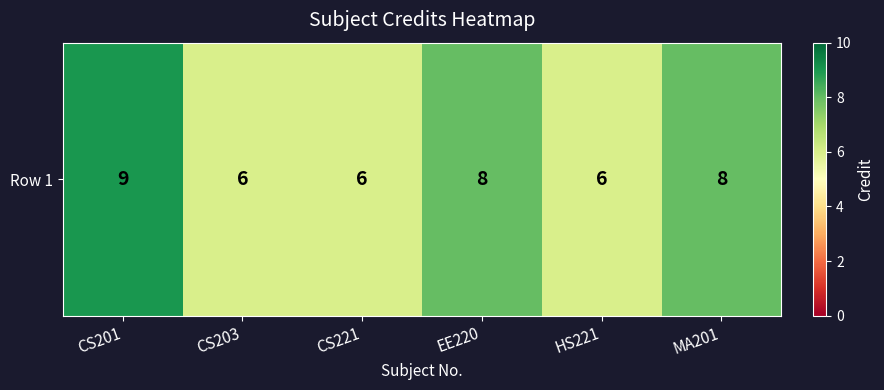

What is the change in value from CS203 to EE220?

+2